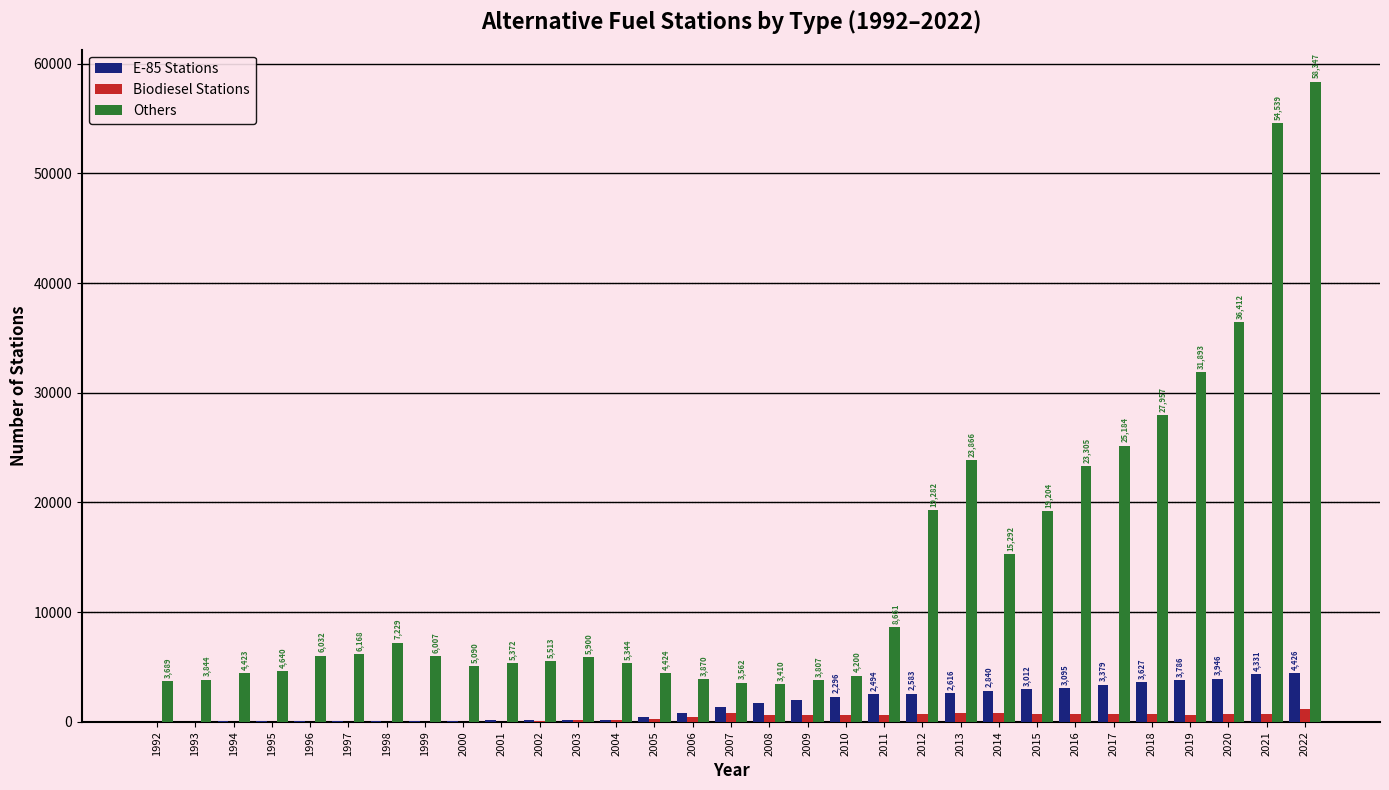

What is the sum of the E-85 Stations values at 1993 and 2009?

1989